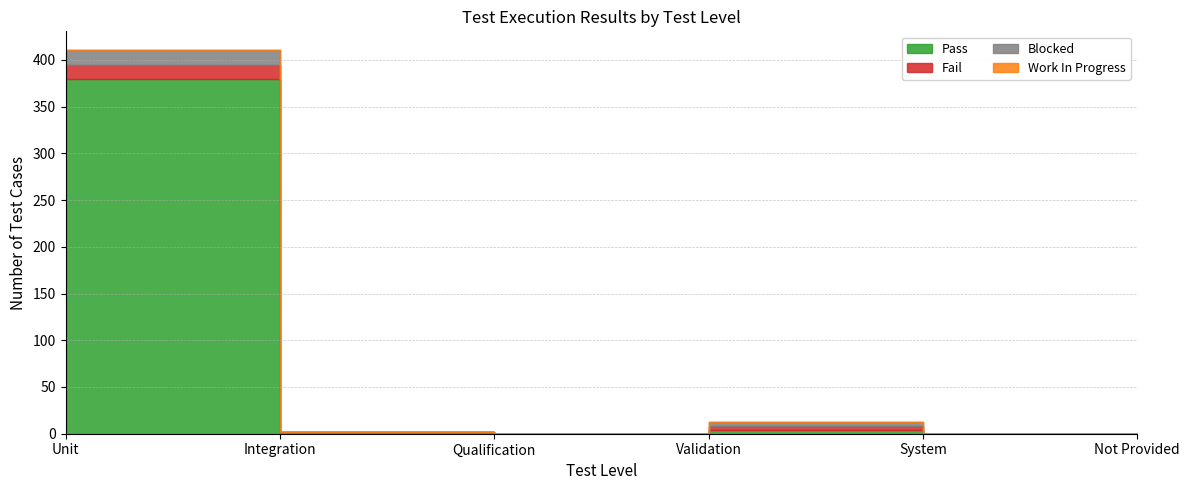

How many values in the Pass series exceed 2?

2